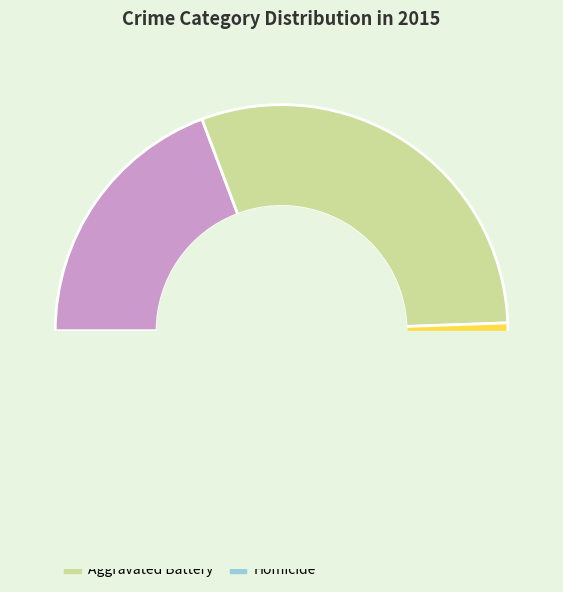

What percentage do Robbery and Aggravated Assault together represent?

60.4%